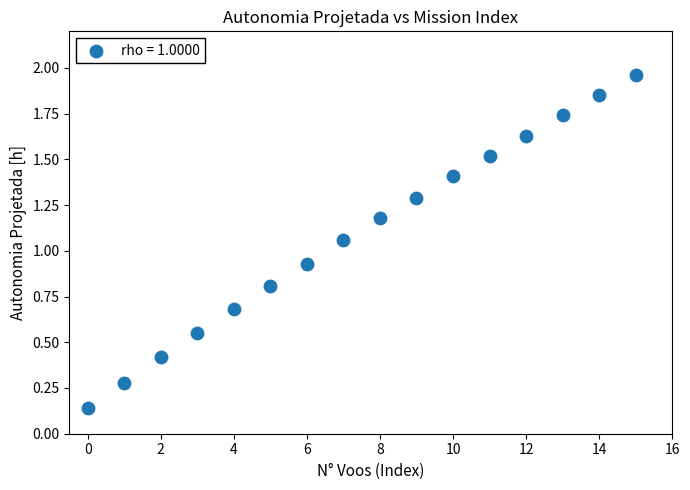

What is the range of Y values (max minus min)?

1.8